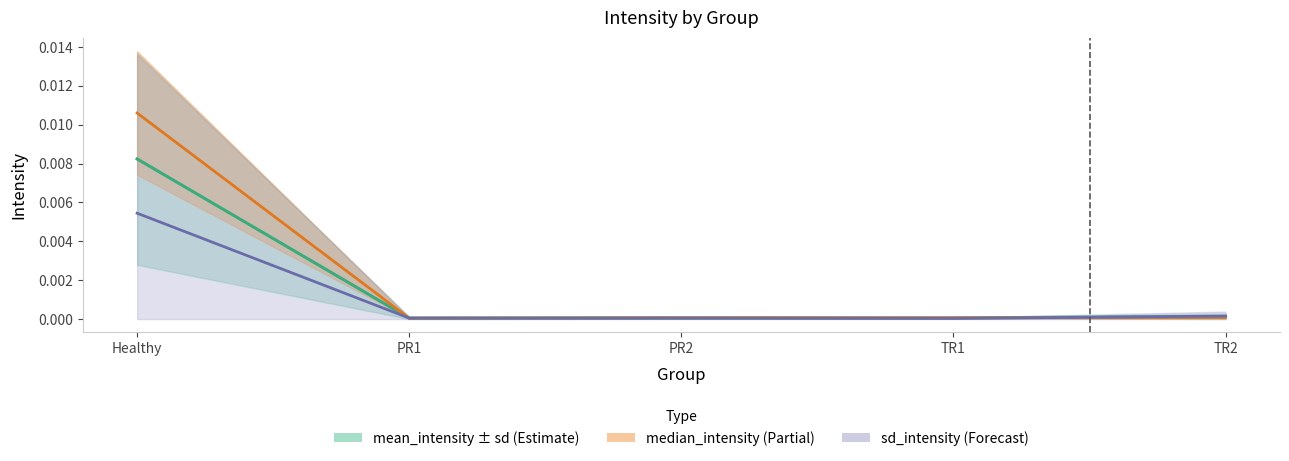

The value of median_intensity at PR2 is 0.0. True or false?

False